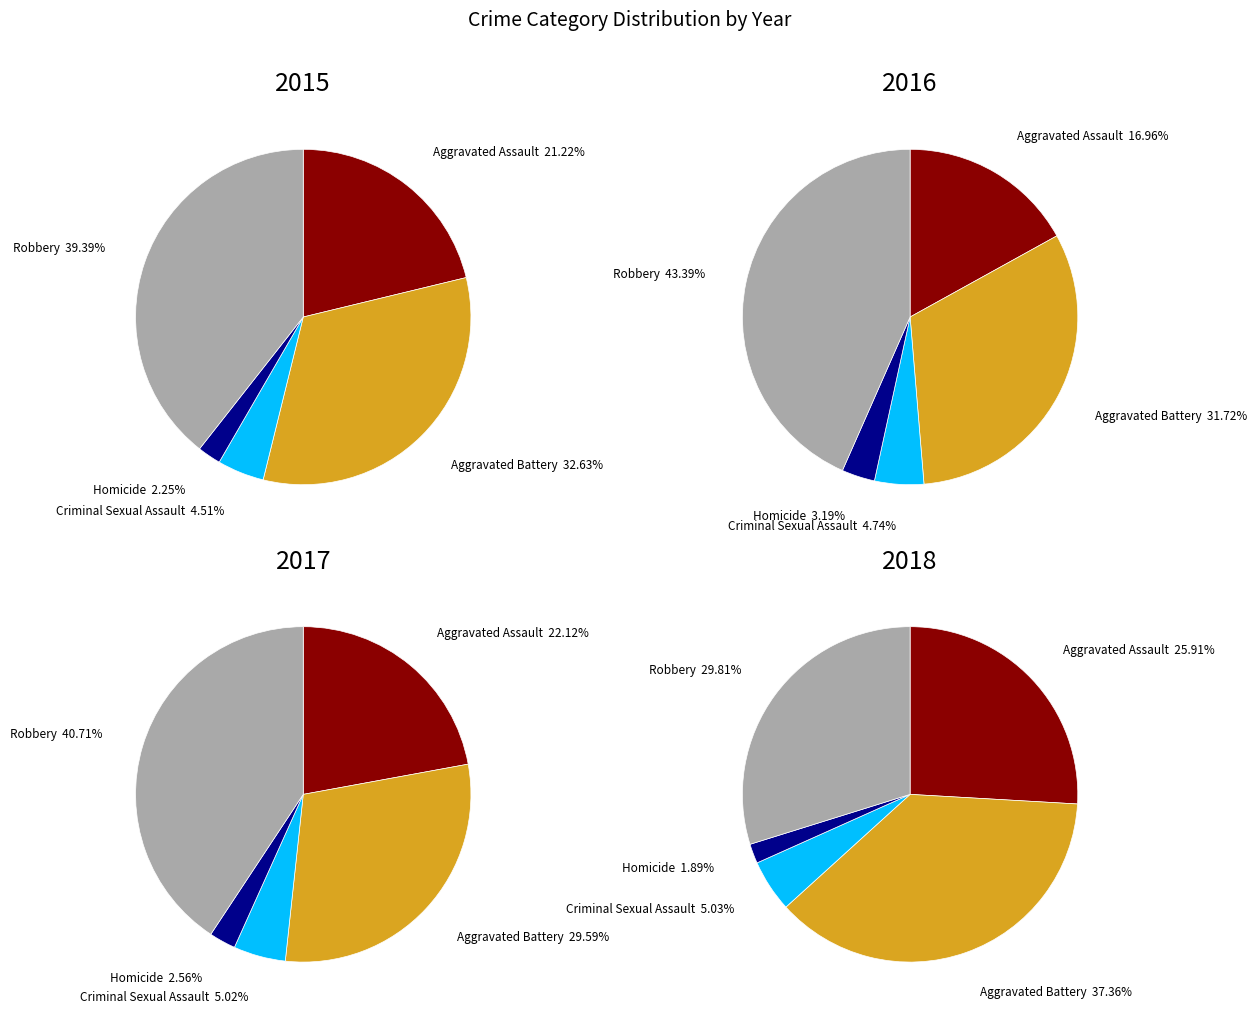

Approximately how many times larger is the value at Aggravated Assault compared to Criminal Sexual Assault?

4.7